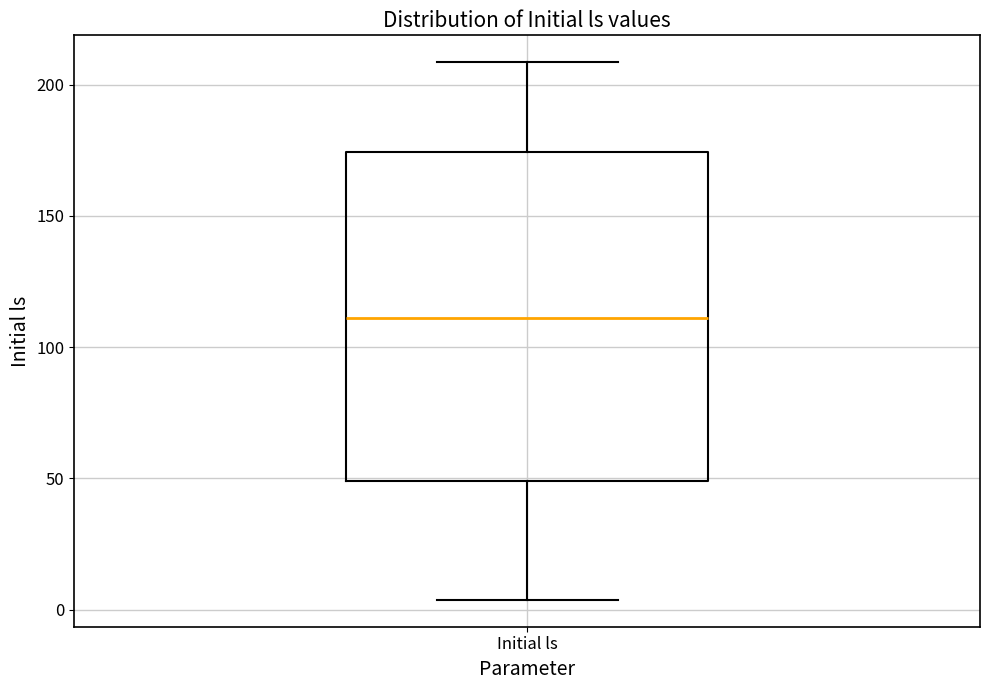

Read this box plot against the y-axis: the position of the median line, the range covered by the box, and the ends of both whiskers. The values are not printed on the chart, so give them approximately, as read against the axis.

median 110, box 50 to 175, whiskers 5 to 210